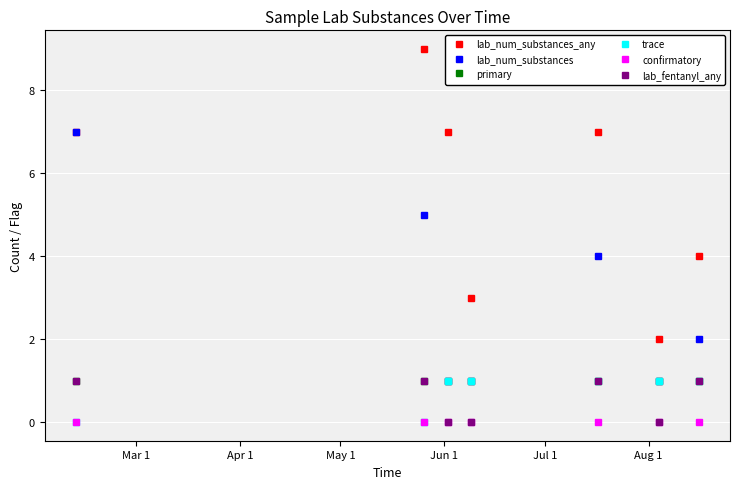

True or false: lab_num_substances has more than 0 points higher than both neighbors.

True